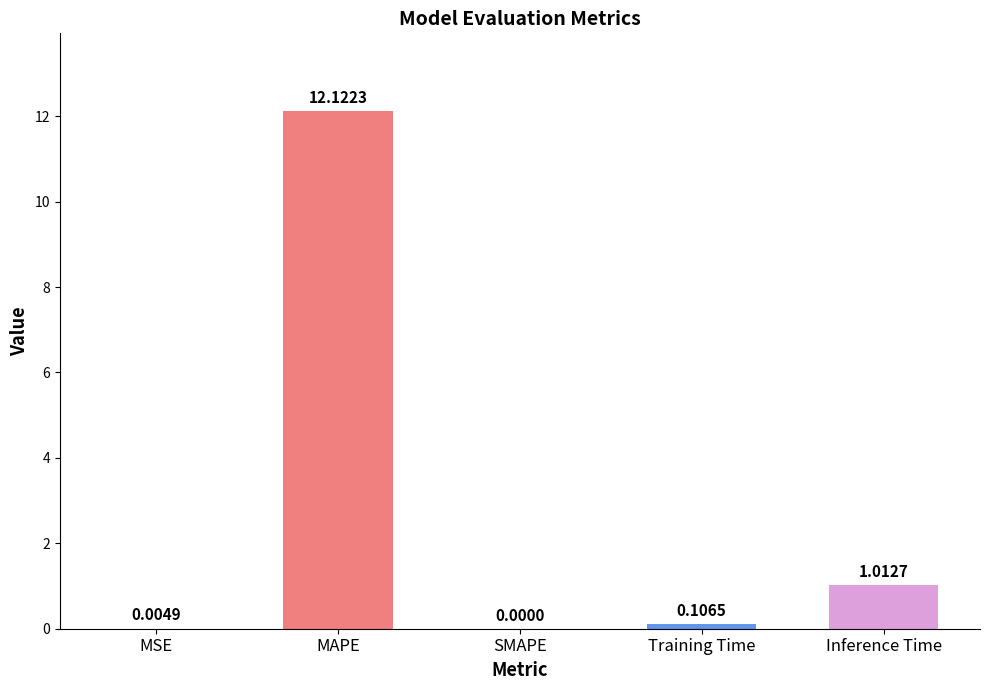

The chart shows a value of 0.0 at MSE. True or false?

True